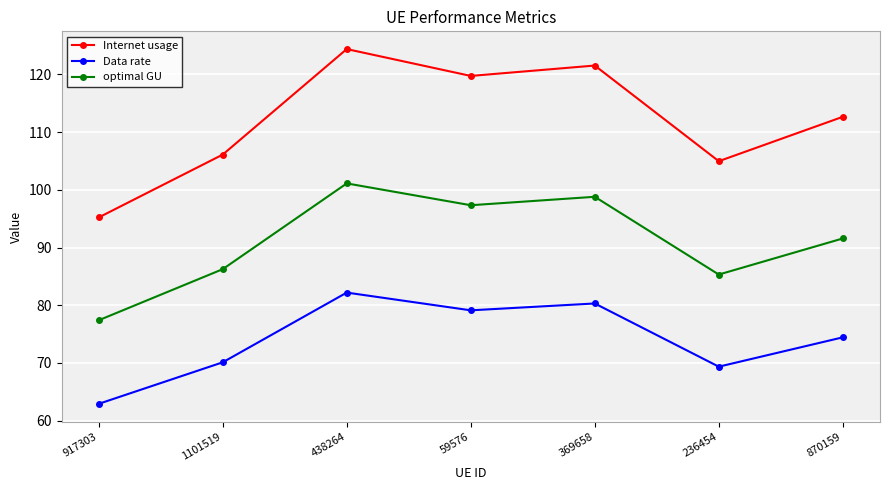

What is the difference between the highest and lowest values at 59576?

40.6